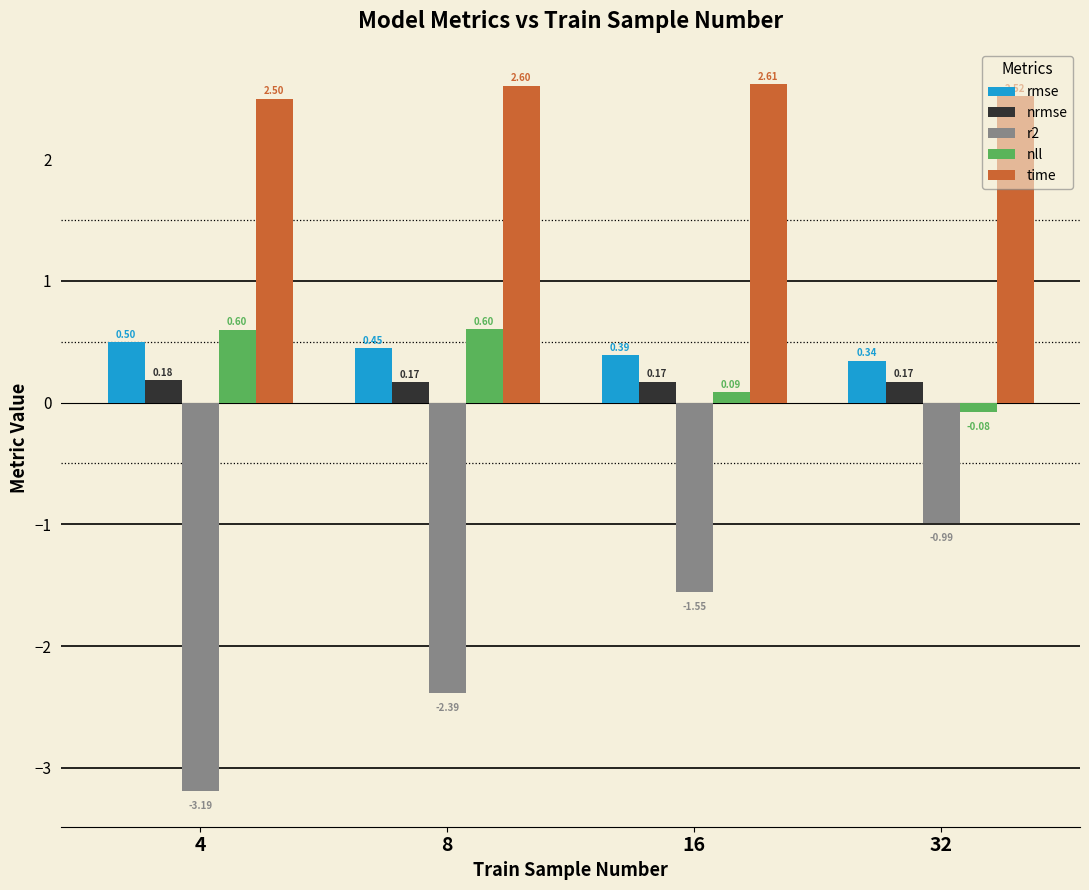

Which series has the largest total across all categories?

time